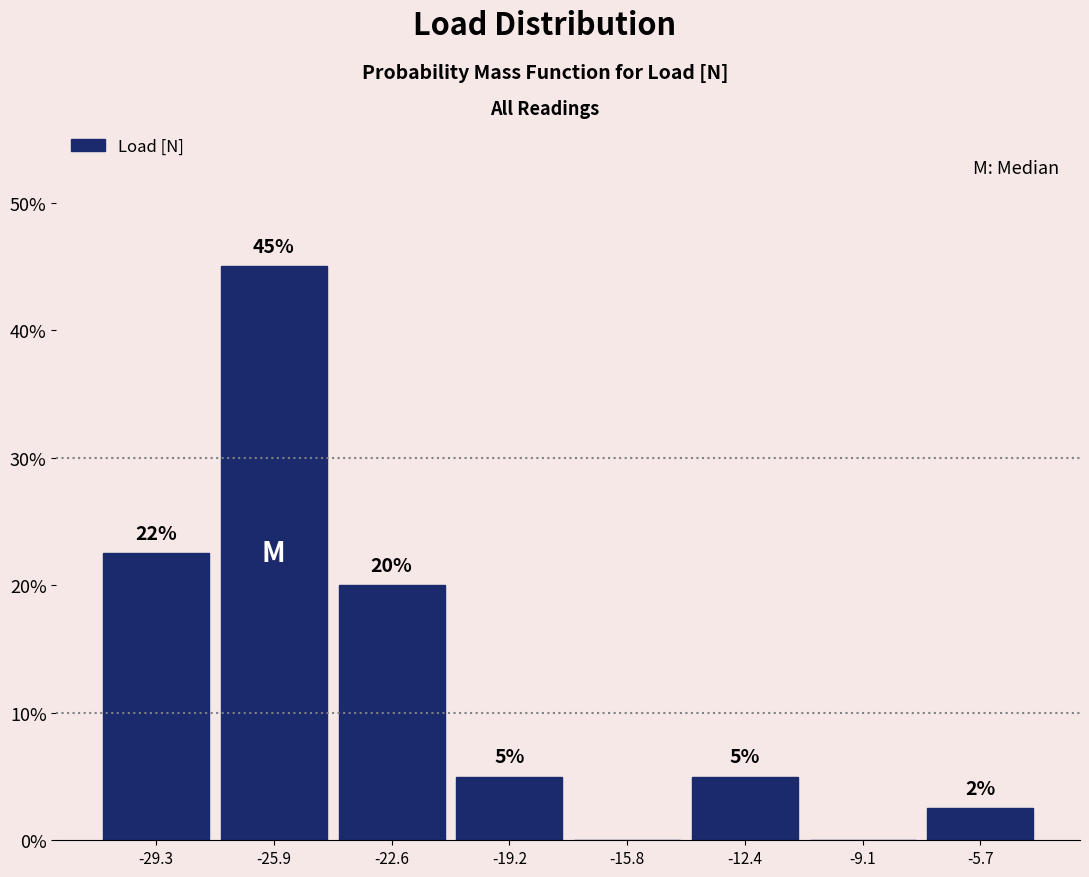

Over which range of the x-axis is the bar tallest?

-27.5 to -24.0